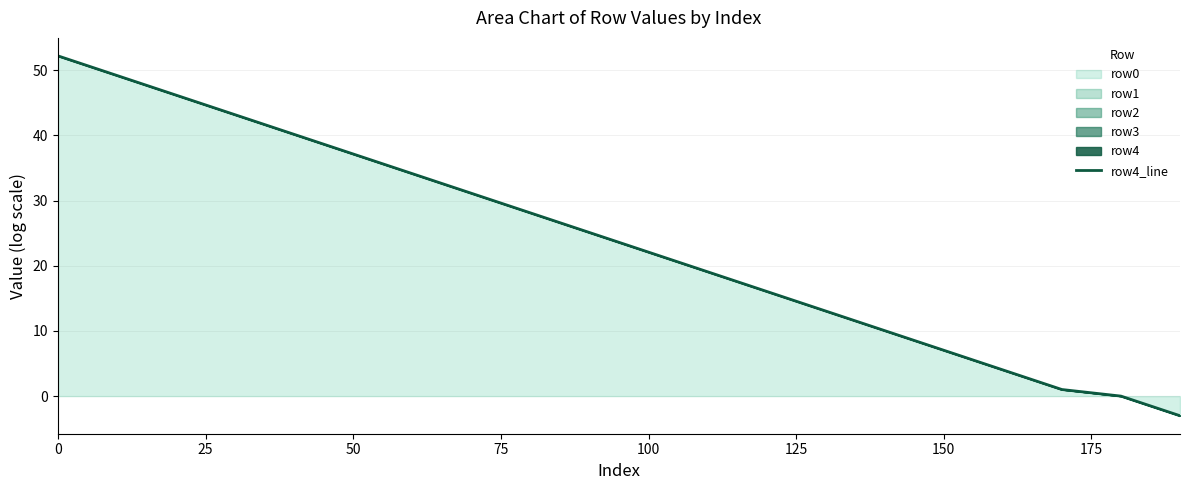

How many data points does each series have?

20